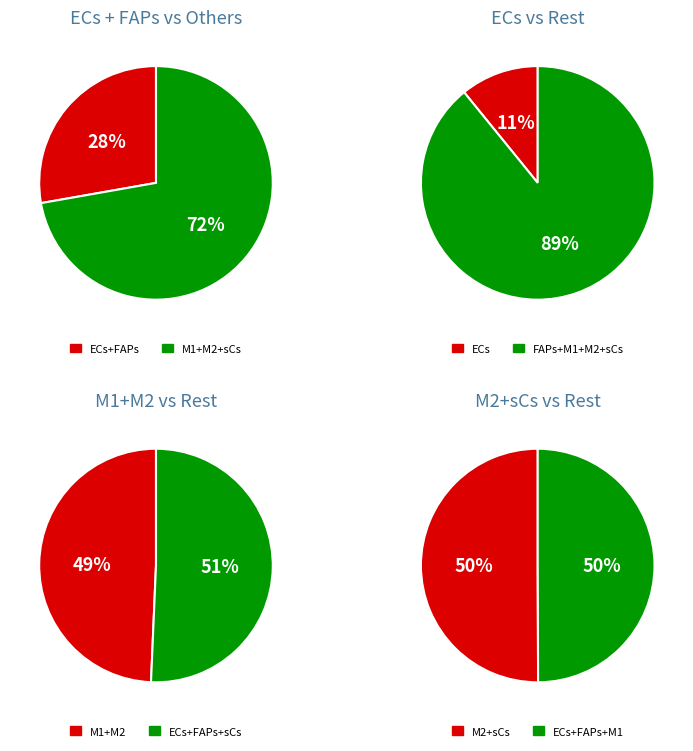

What is the change in value from M2 to sCs?

-0.5